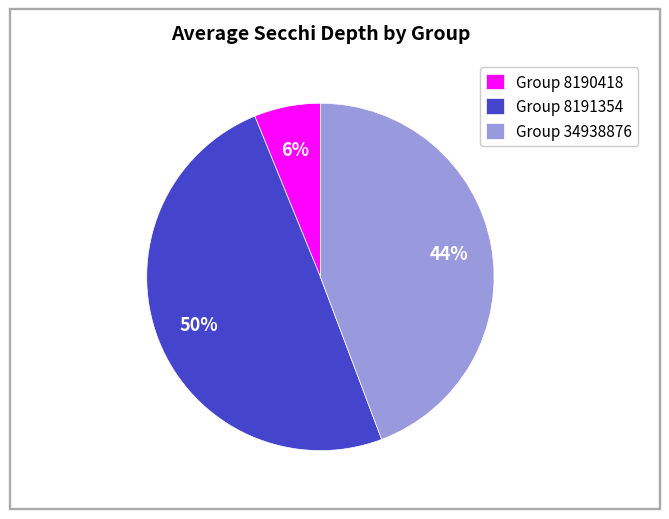

Is there any slice that represents more than half of the pie?

No